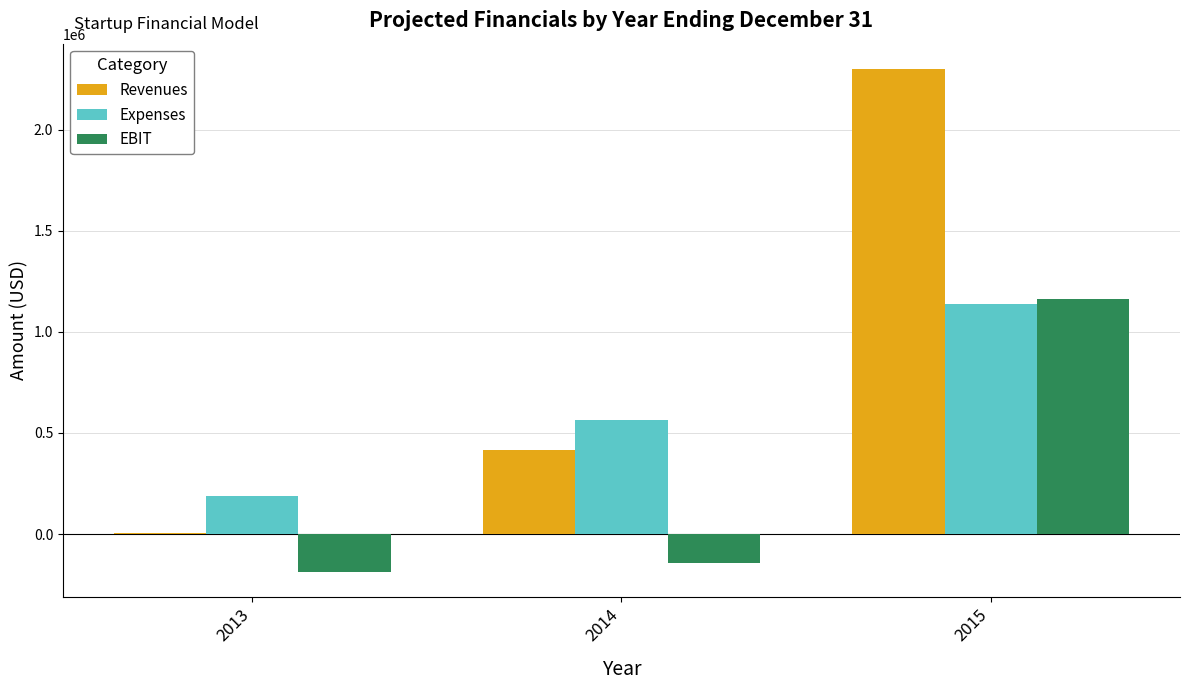

Is the value of Revenues at 2015 greater than the value of Expenses at 2014?

Yes